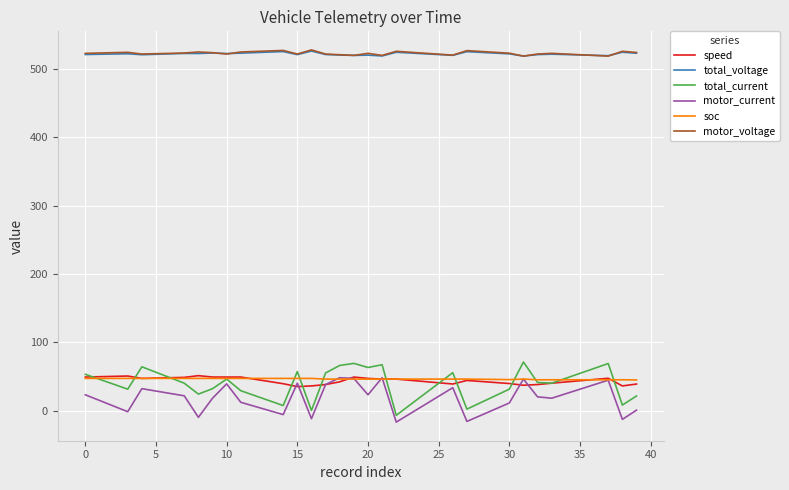

What is the lowest value of the soc series?

44.8